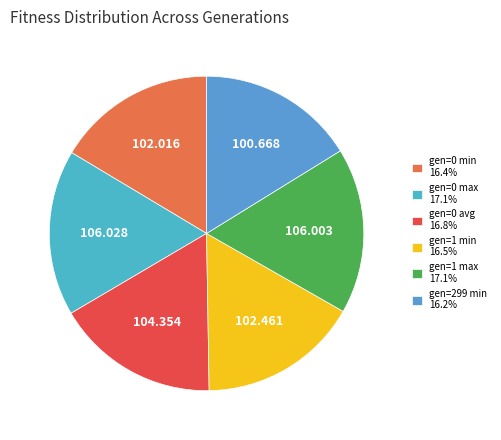

How many slices are in this pie chart?

6